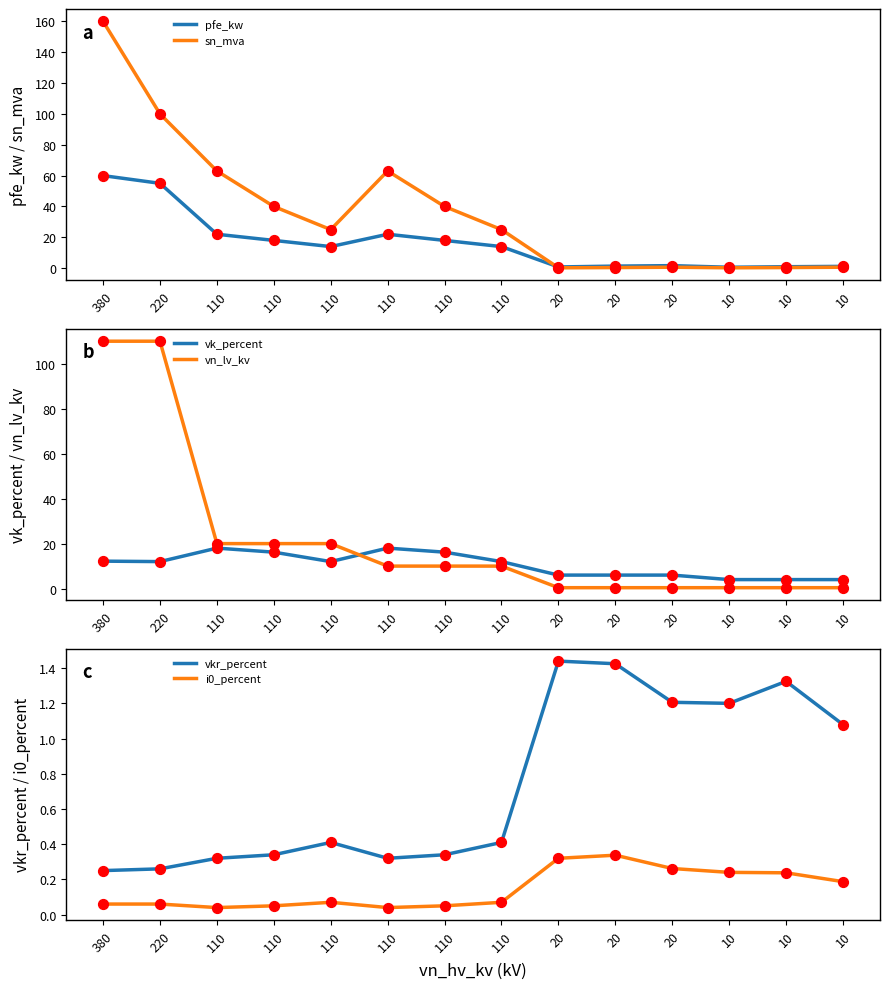

Which series has the largest Y range (max minus min)?

sn_mva